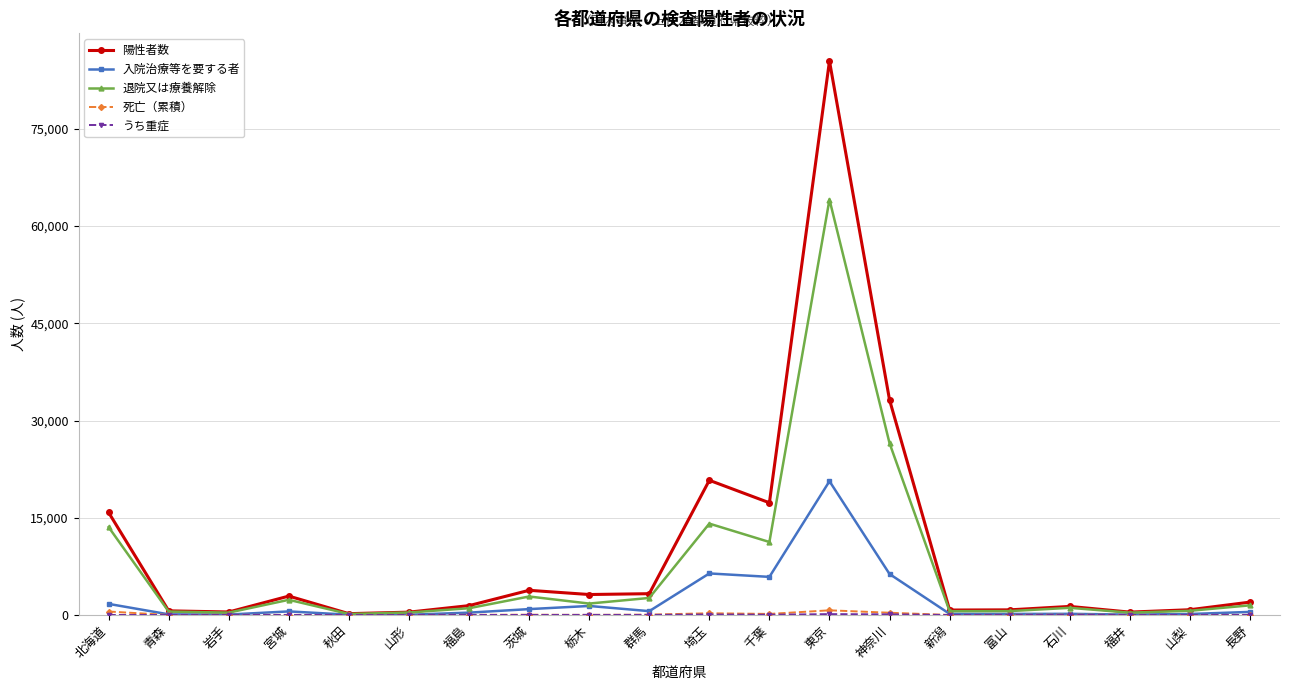

Where is 退院又は療養解除 nearest to the value 32129?

神奈川